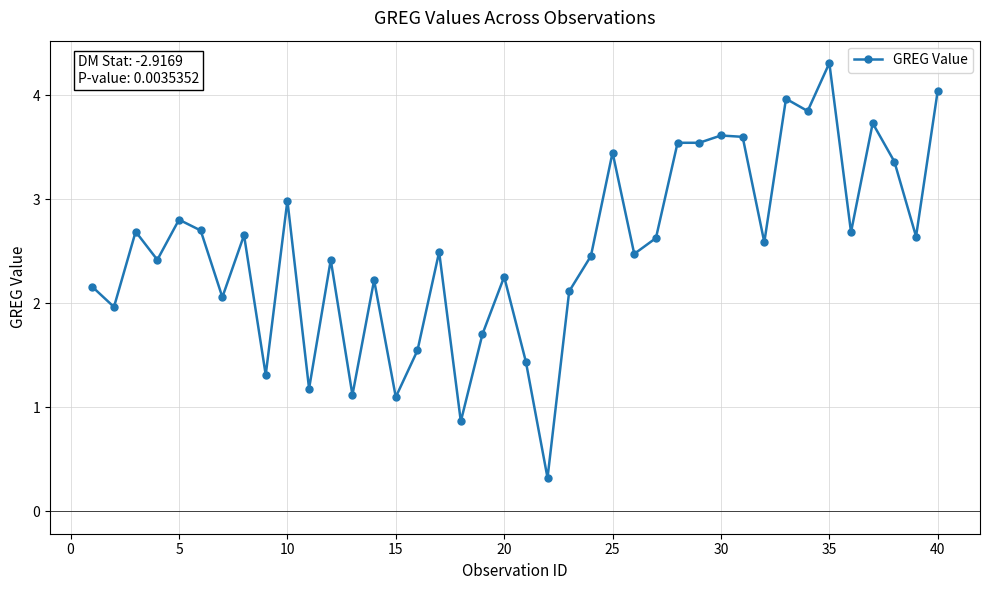

What is the value of the 3rd point from the left?

2.7